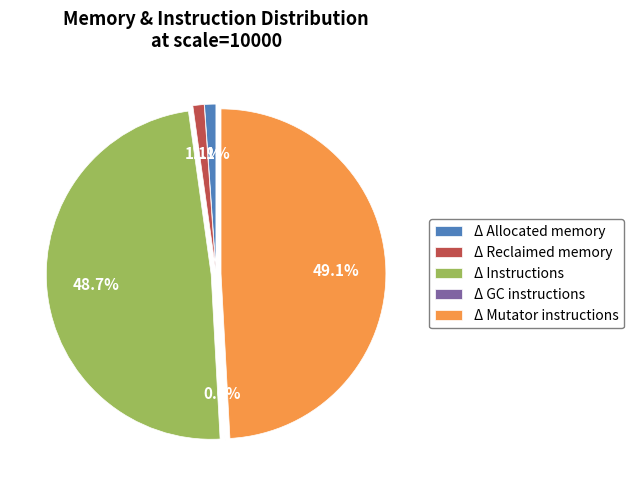

What is the largest slice in the pie chart?

Δ Mutator instructions